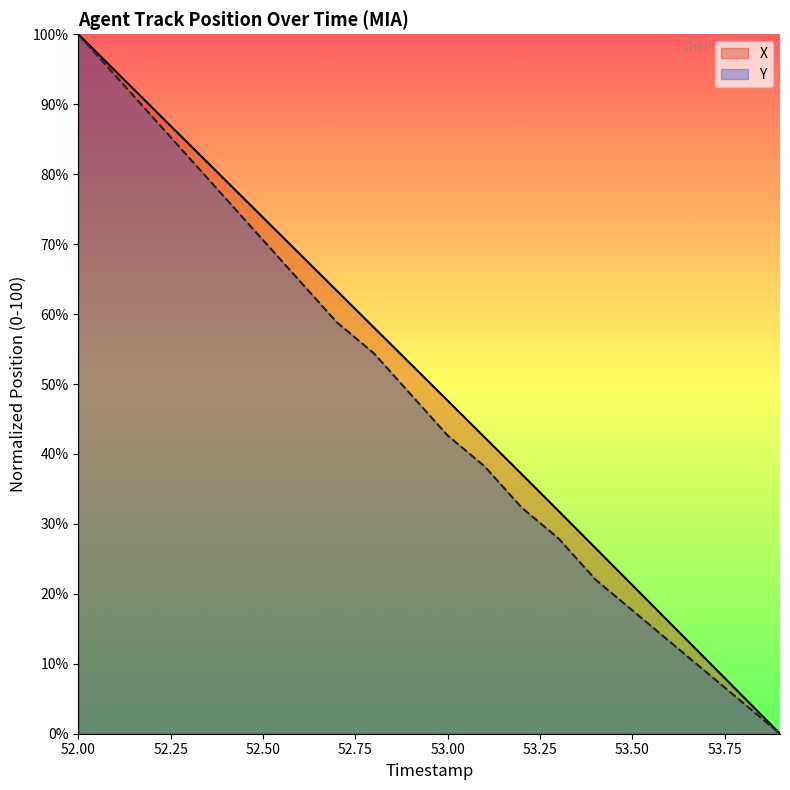

Which category has the lowest value in the Y series?

53.9